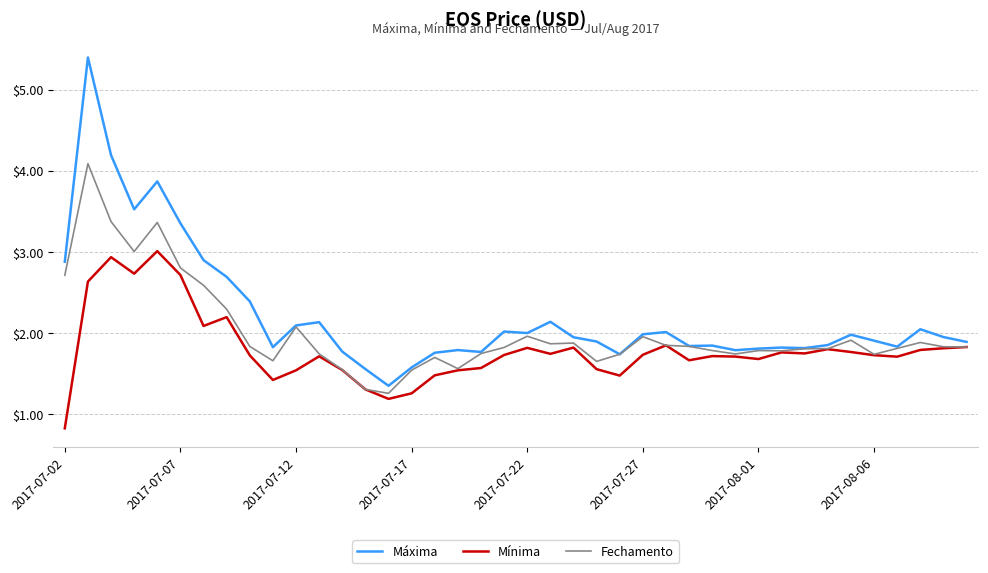

What is the highest value of the Mínima series?

3.0